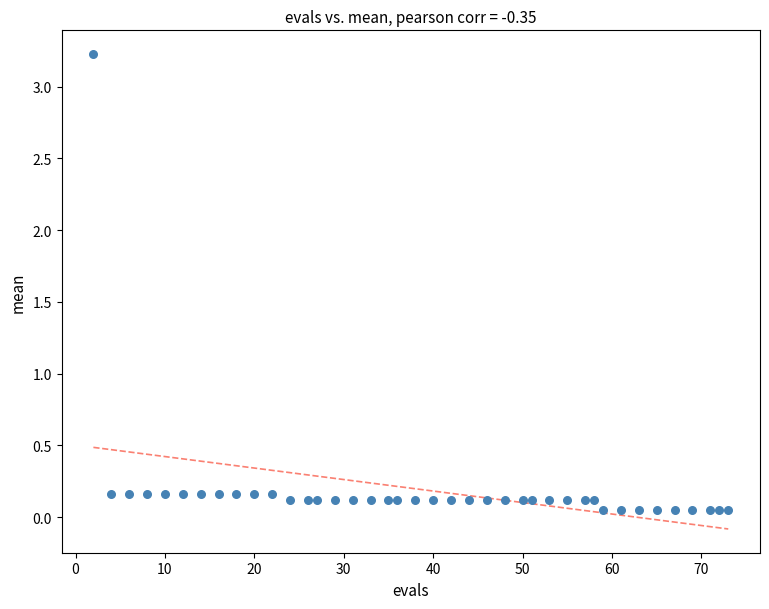

What is the range of Y values (max minus min)?

3.2